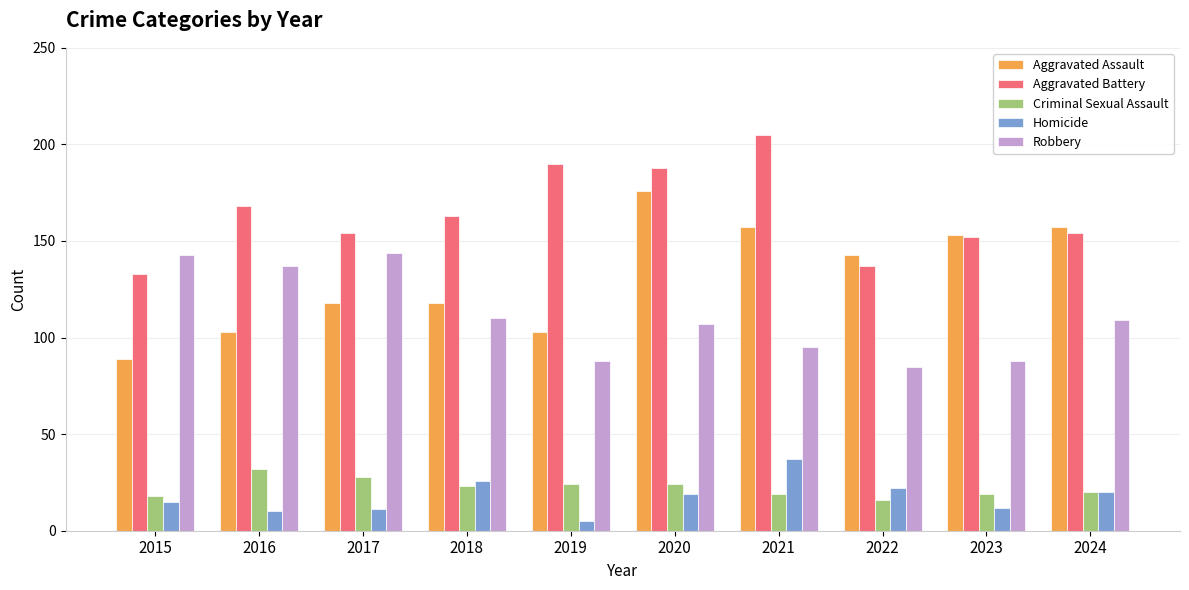

What is the maximum value for Criminal Sexual Assault?

32